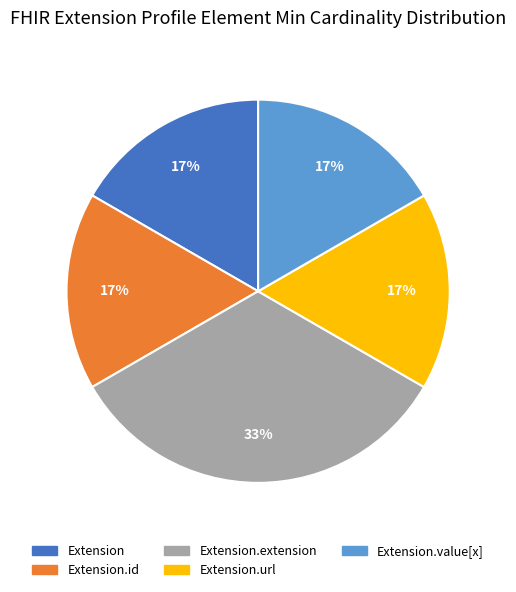

To the nearest percent, what is the average slice percentage?

20%